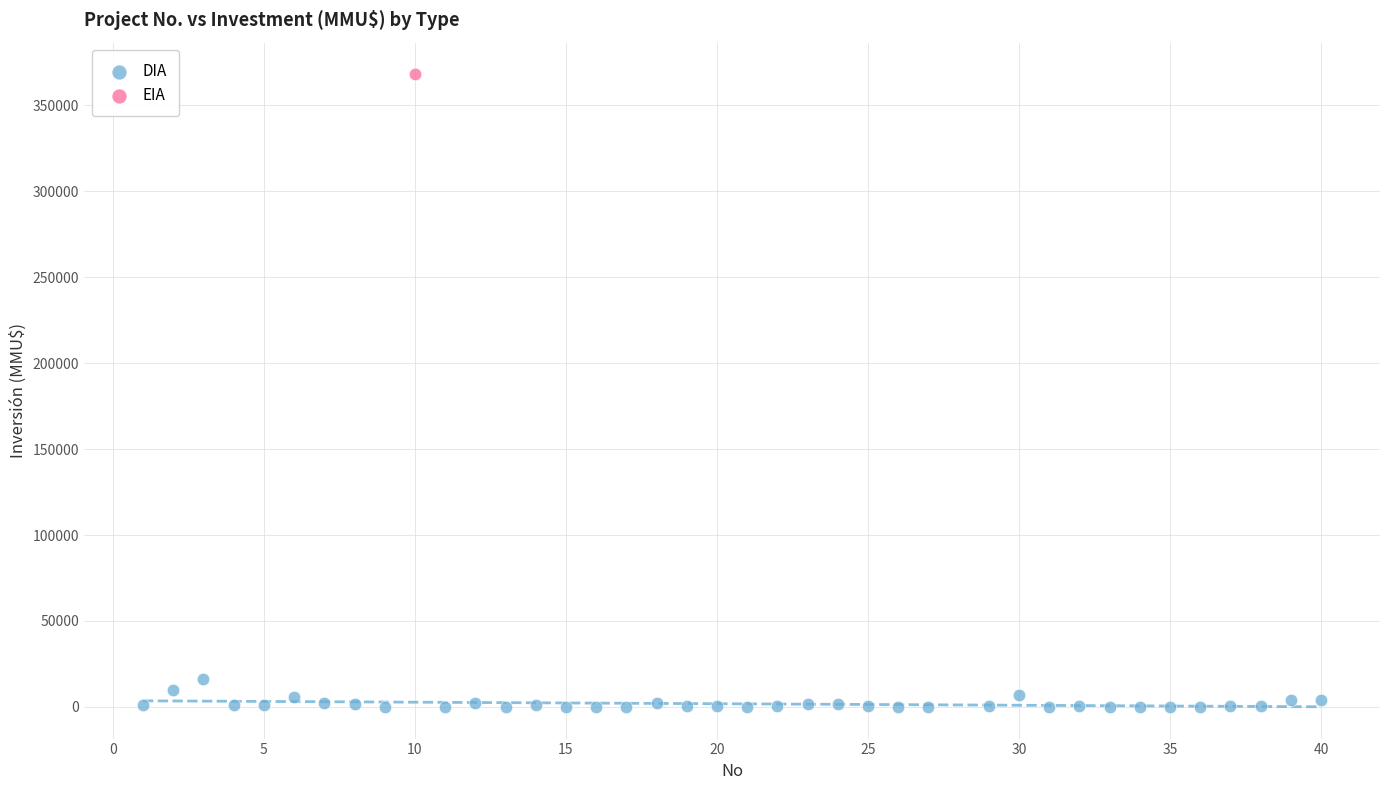

What are all the series names shown in the legend?

DIA, EIA